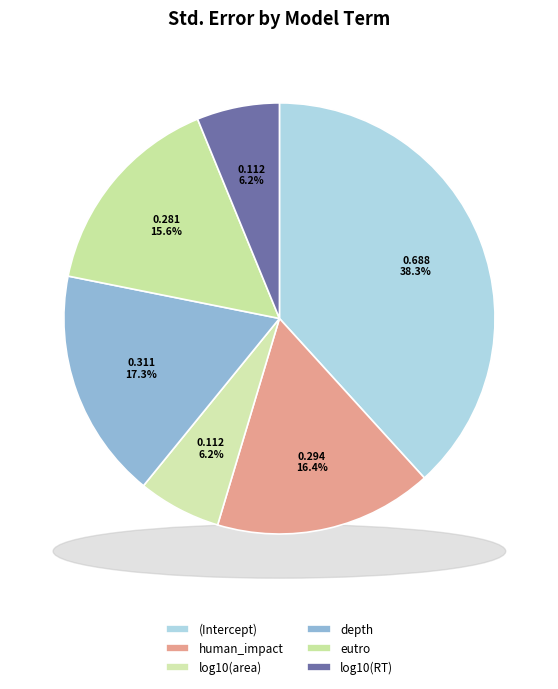

To the nearest percent, what is the average slice percentage?

17%